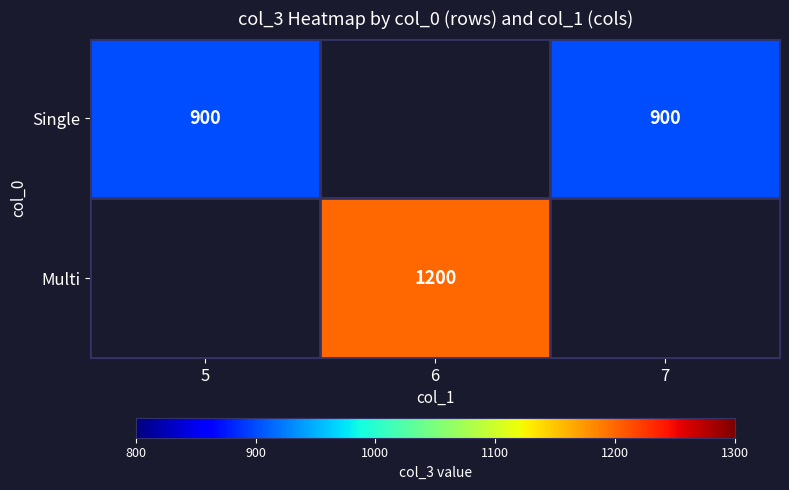

At which category is the sum across all series the highest?

6